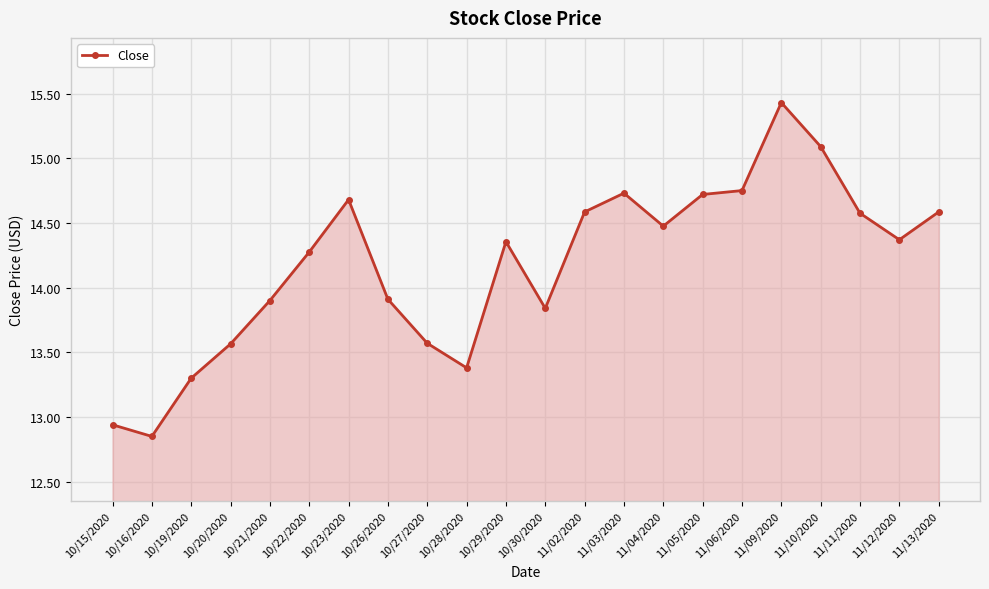

At which label does the data first exceed 14?

10/22/2020